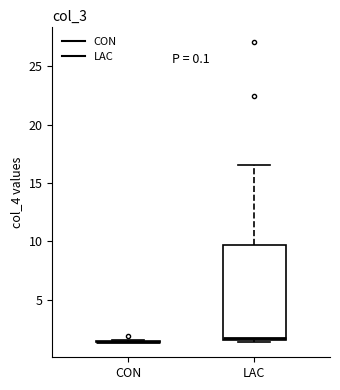

Comparing the boxes themselves (not the whiskers), which one is the tallest?

LAC